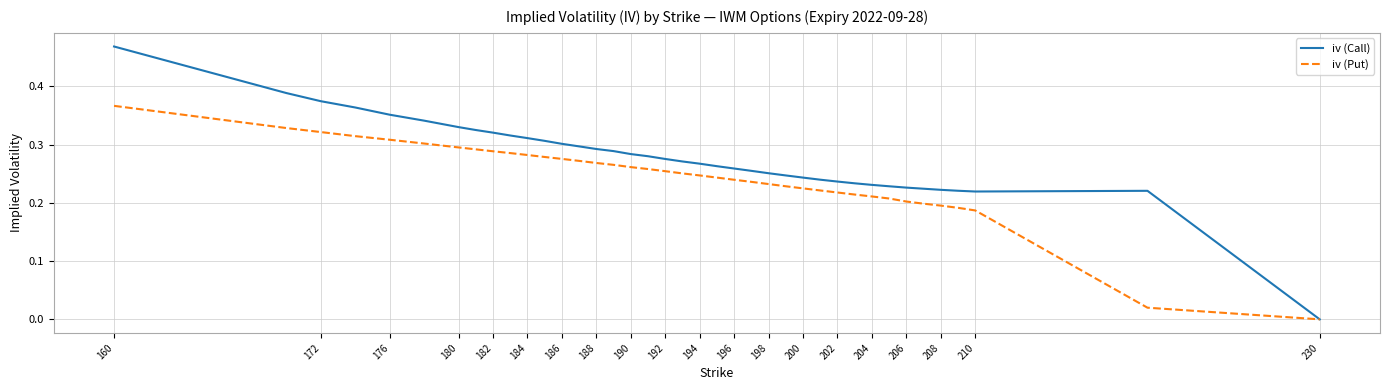

Which series has the widest spread of values?

iv (Call)